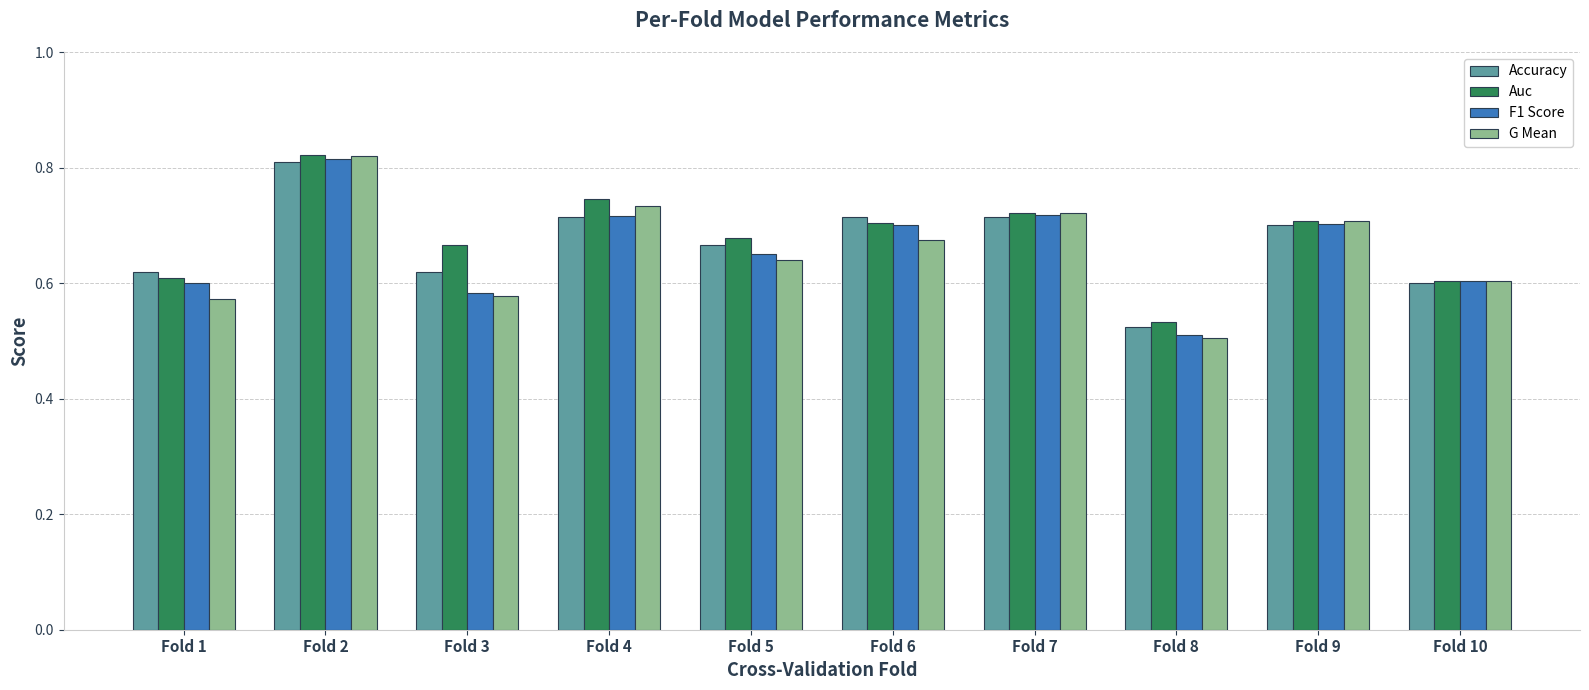

What is the total value across all series at Fold 1?

2.4